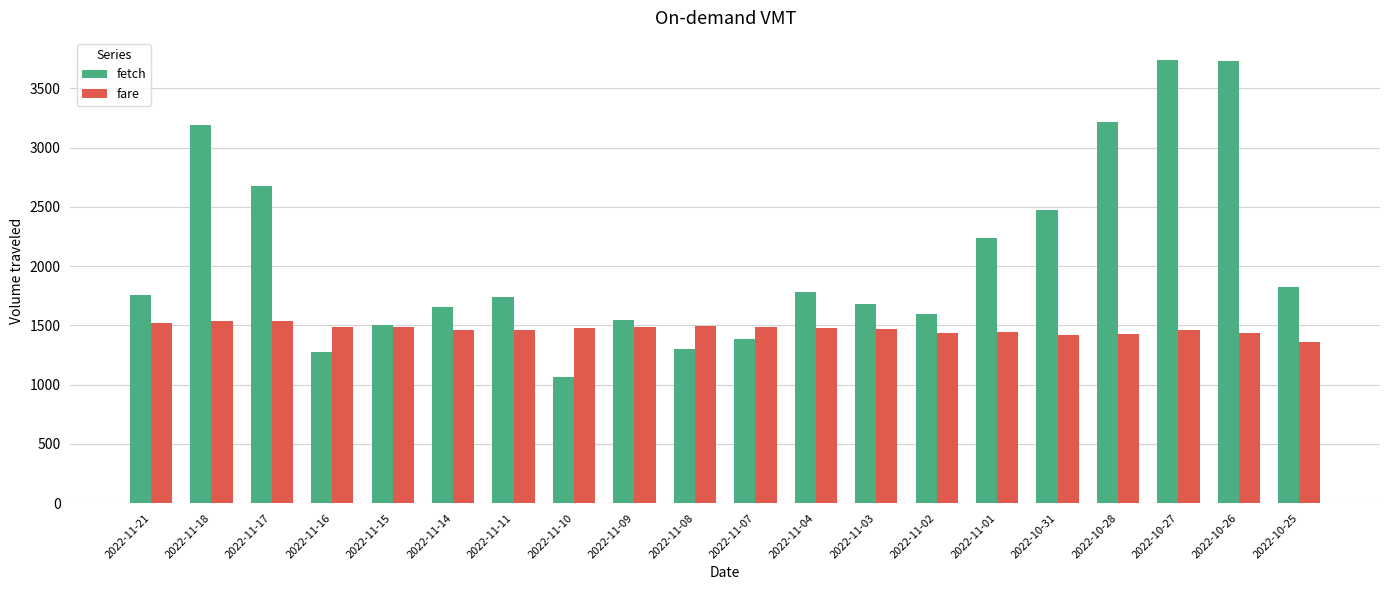

Between 2022-11-14 and 2022-11-08, which series saw the biggest shift?

fetch